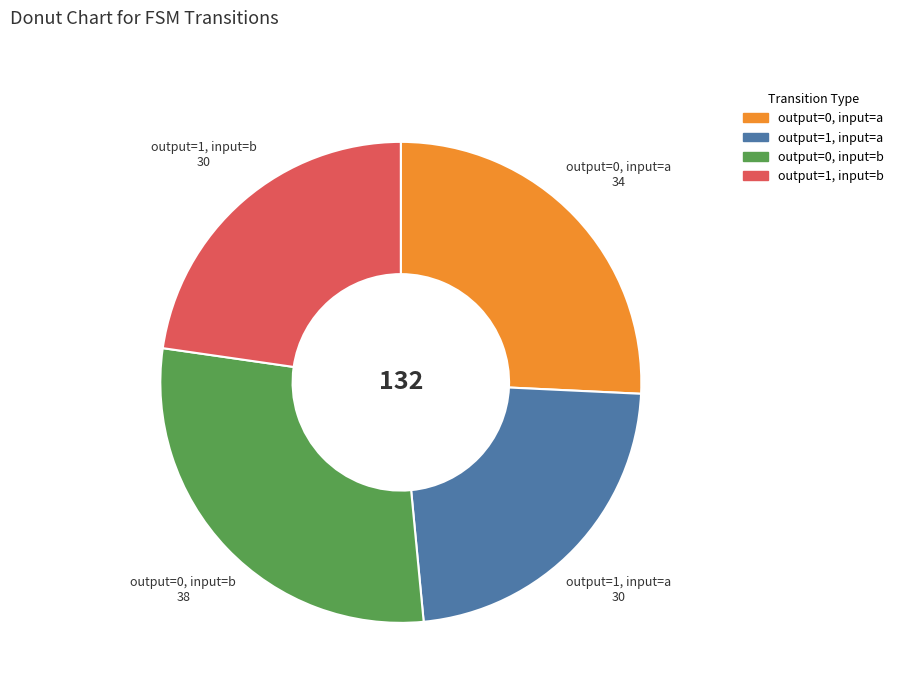

Count the number of slices in the pie.

4